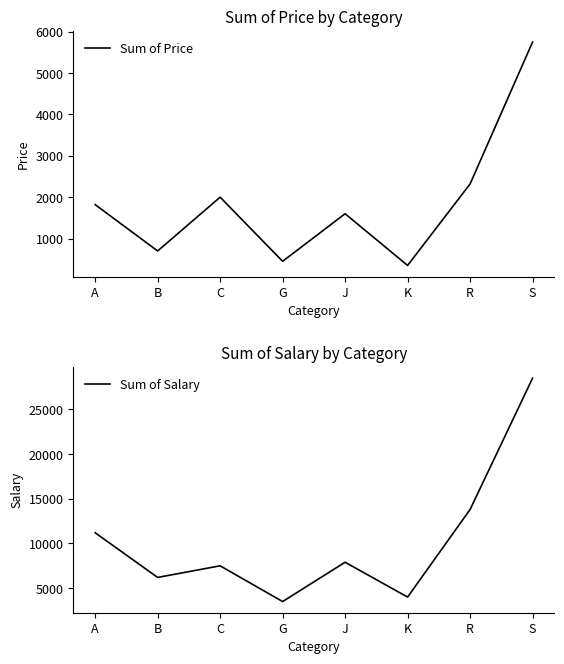

True or false: Sum of Salary and Sum of Price cross at least once.

False